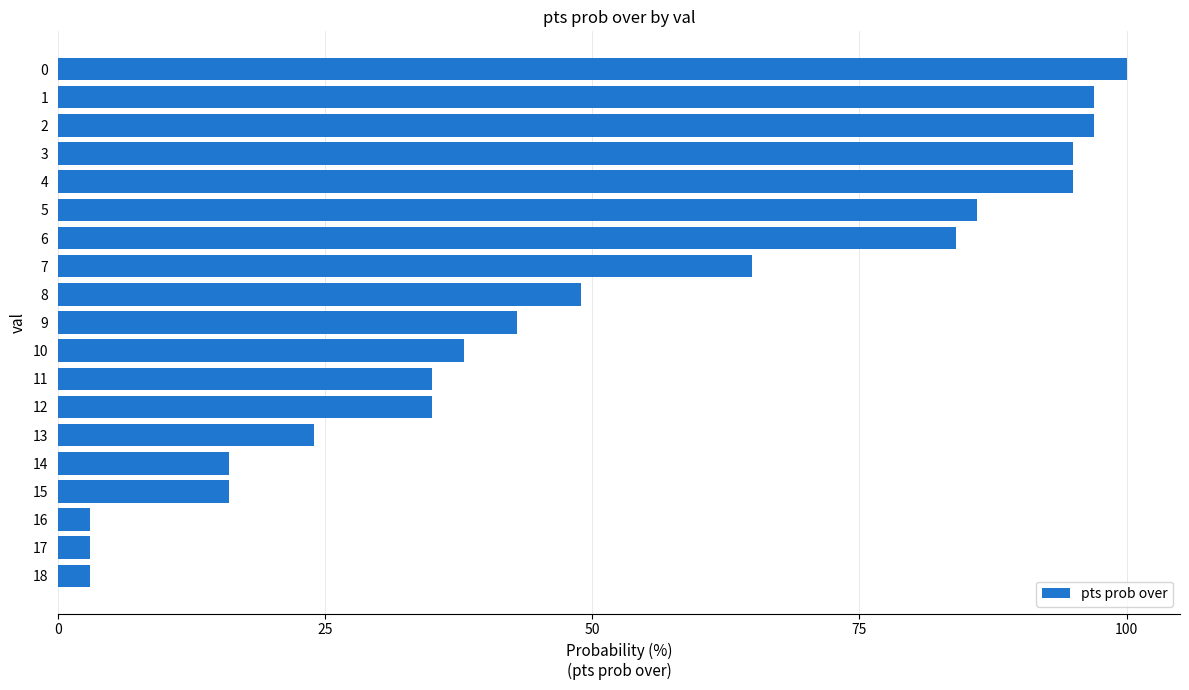

What is the change in value from 12 to 16?

-32